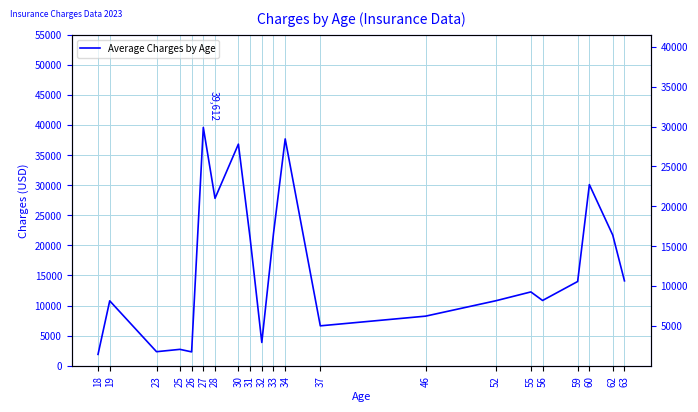

Which has a higher value, 60 or 63?

60